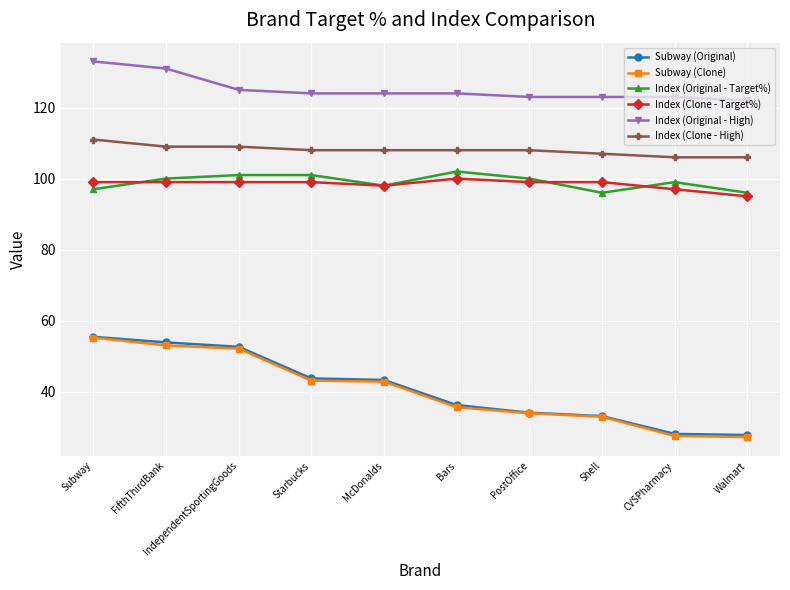

What are all the series names shown in the legend?

Subway (Original), Subway (Clone), Index (Original - Target%), Index (Clone - Target%), Index (Original - High), Index (Clone - High)